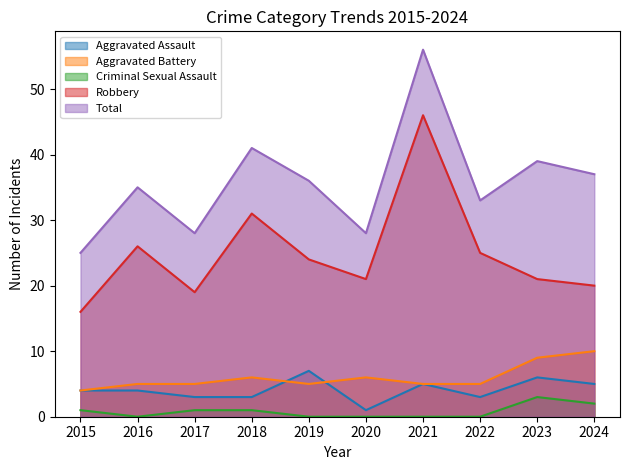

How many lines are shown in the chart?

5